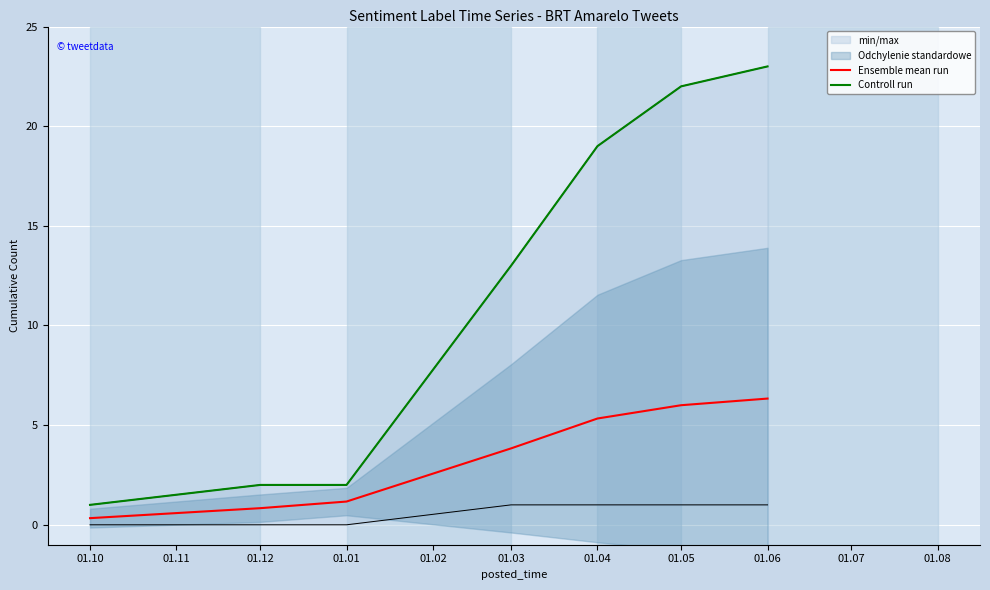

What is the difference between the second highest and minimum values in the Ensemble mean run series?

5.7